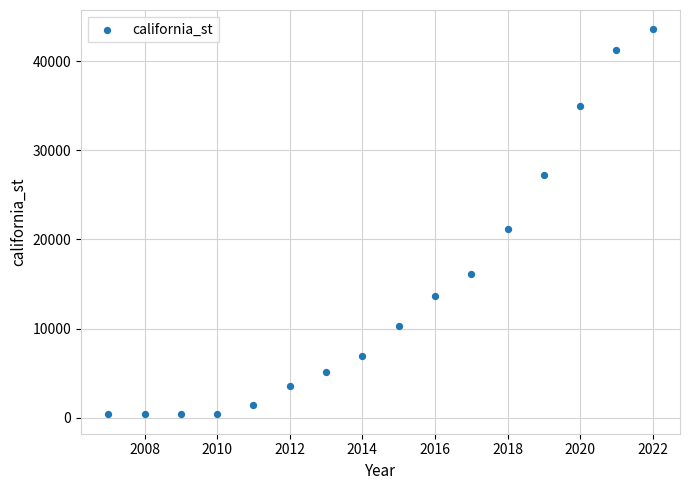

What is the range of X values (max minus min)?

15